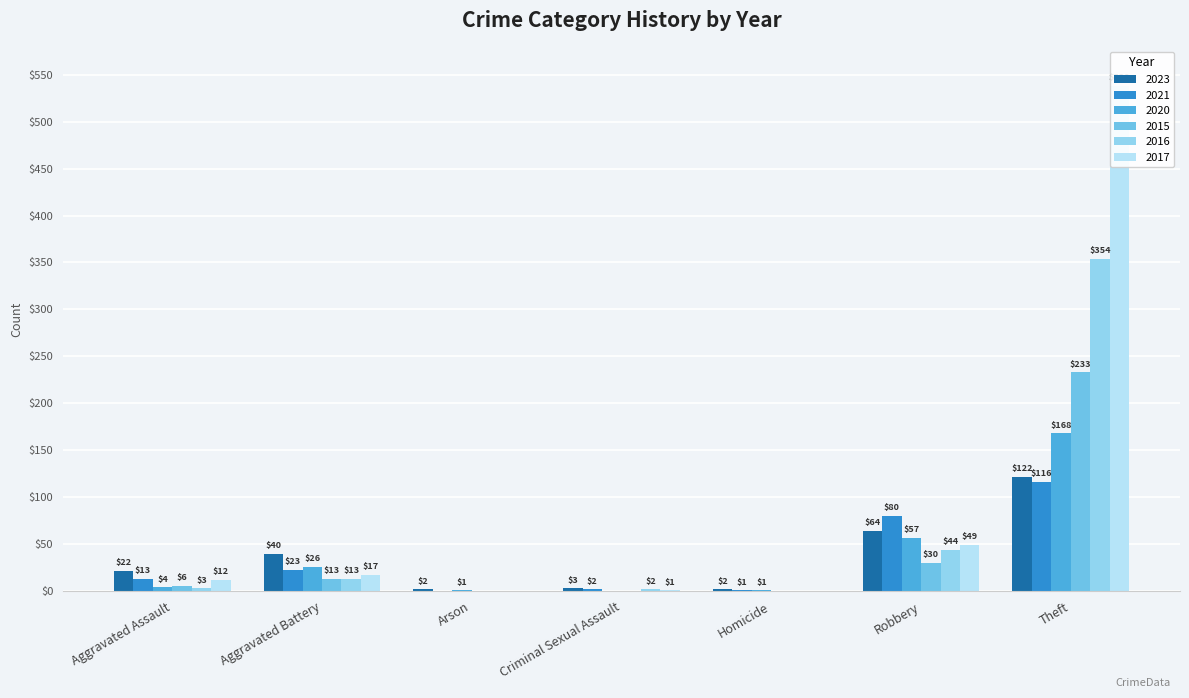

At how many categories does at least one series exceed 402?

1